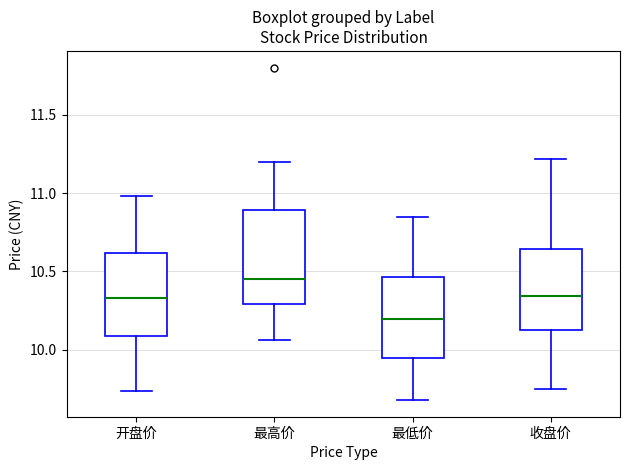

Which box has the highest median line?

最高价